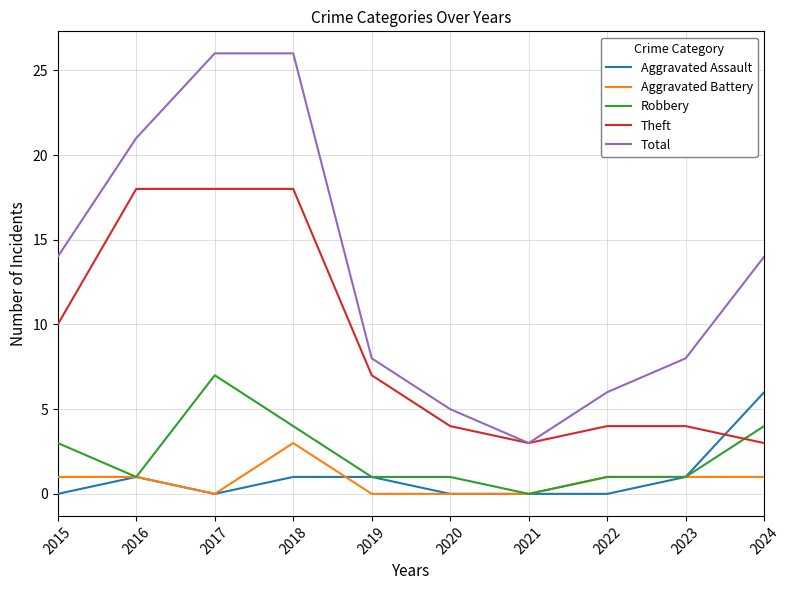

What is the difference between the maximum and minimum values in the Theft series?

15